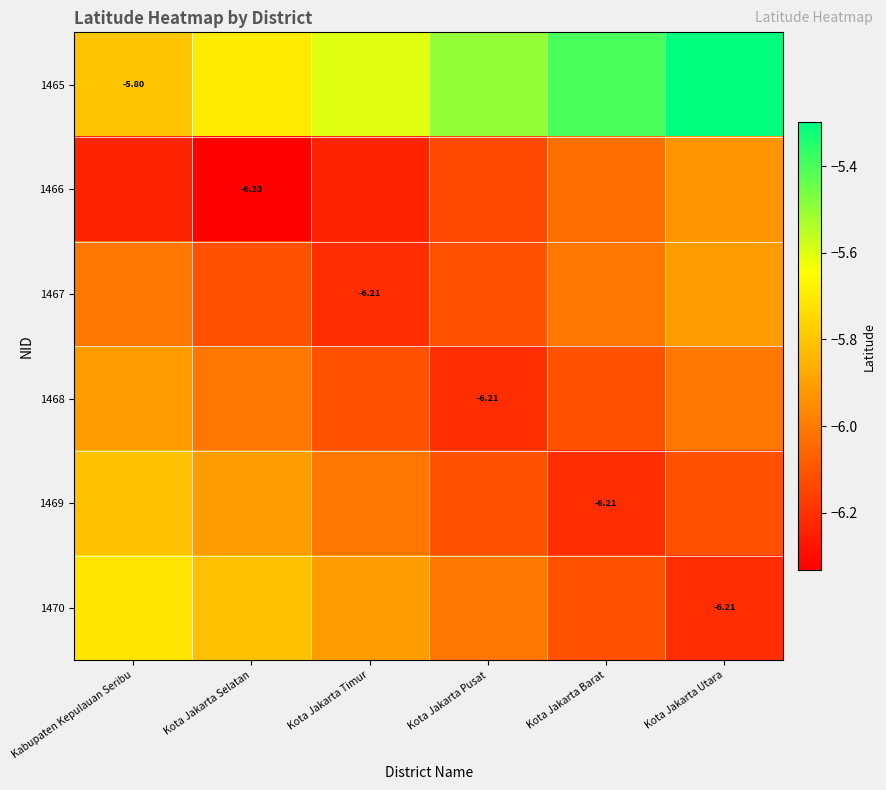

At which label does 1466 reach its peak?

Kota Jakarta Utara